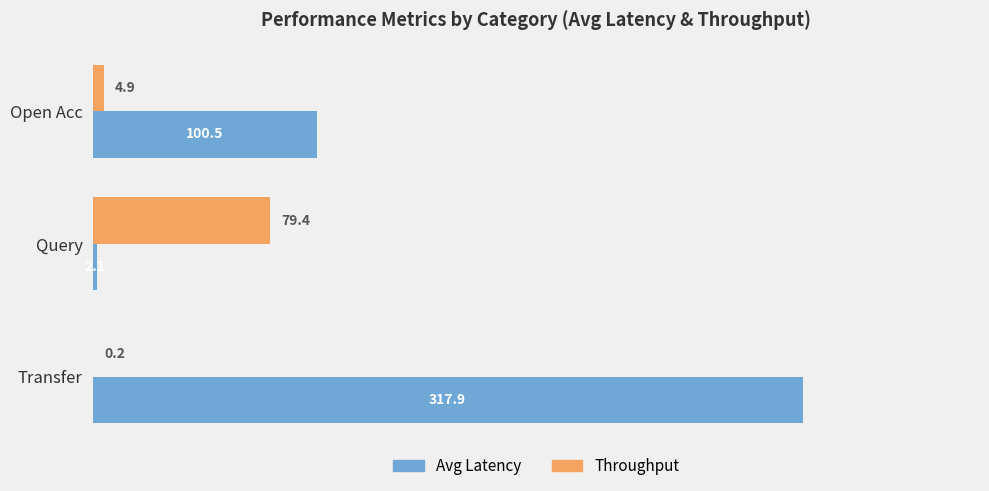

Between Open Acc and Transfer, which series saw the biggest shift?

Avg Latency